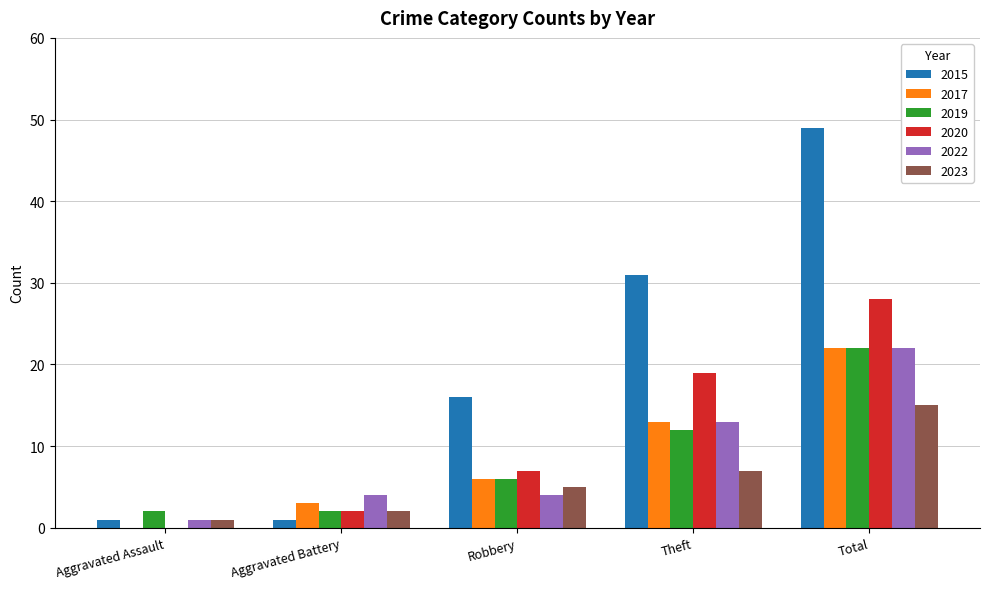

What is the average value of the 2015 series?

20